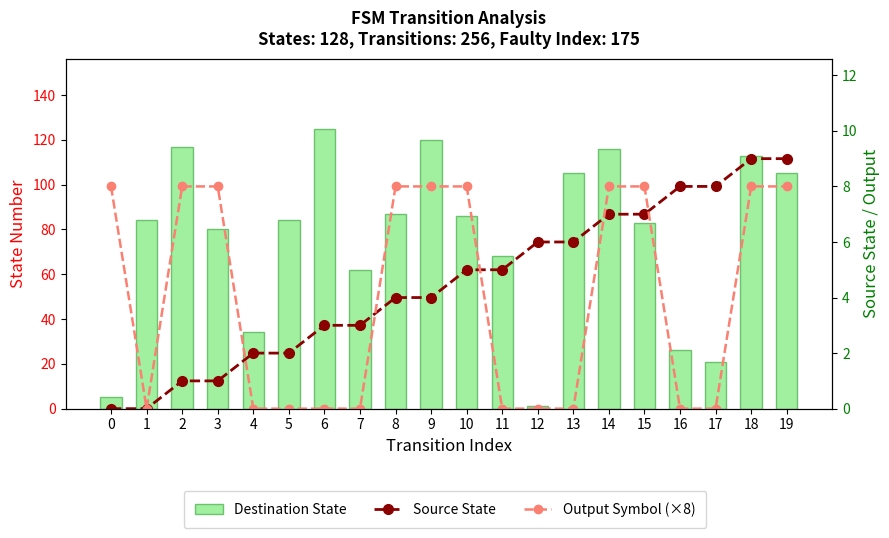

What is the value of the Destination State bar at the 15th from the left?

116